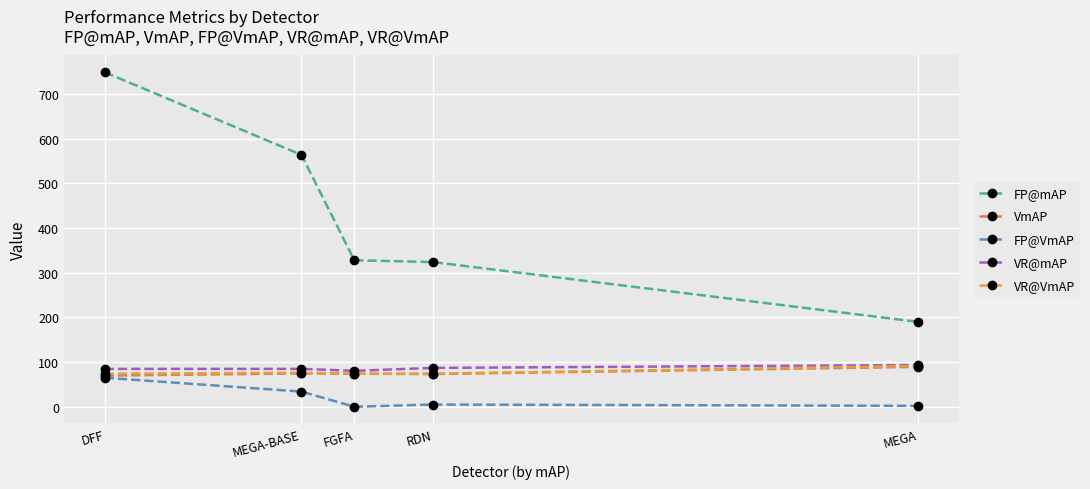

Between MEGA-BASE and RDN, which series saw the biggest shift?

FP@mAP